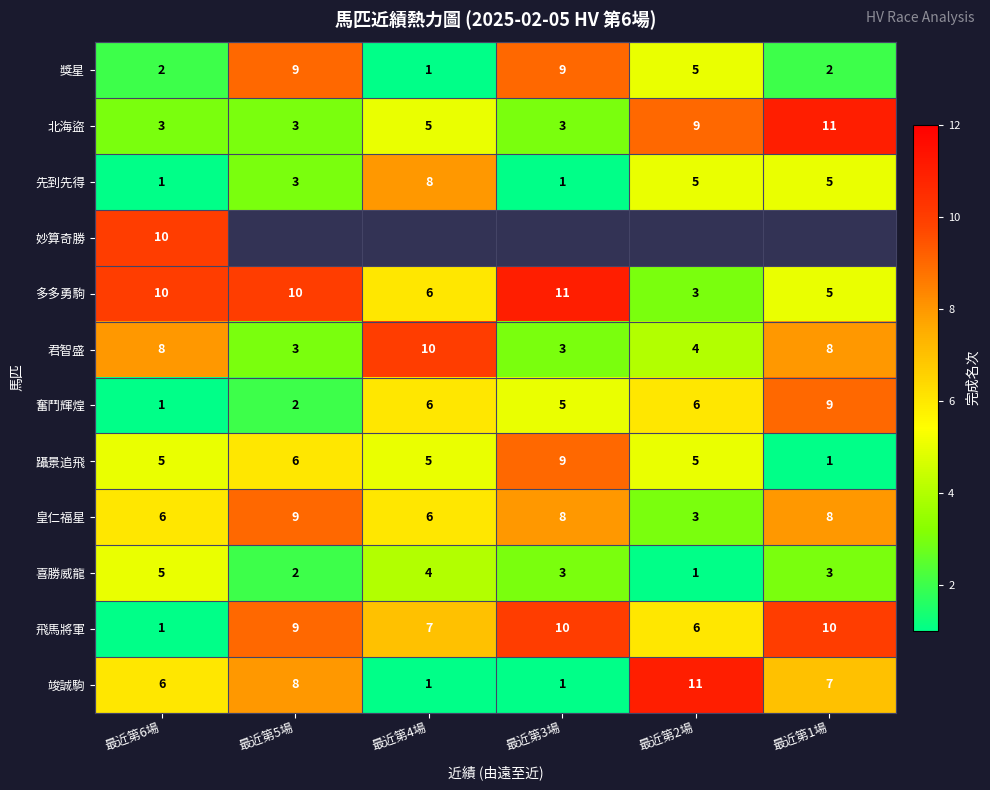

Where does the 喜勝威龍 series first go above 3?

最近第6場